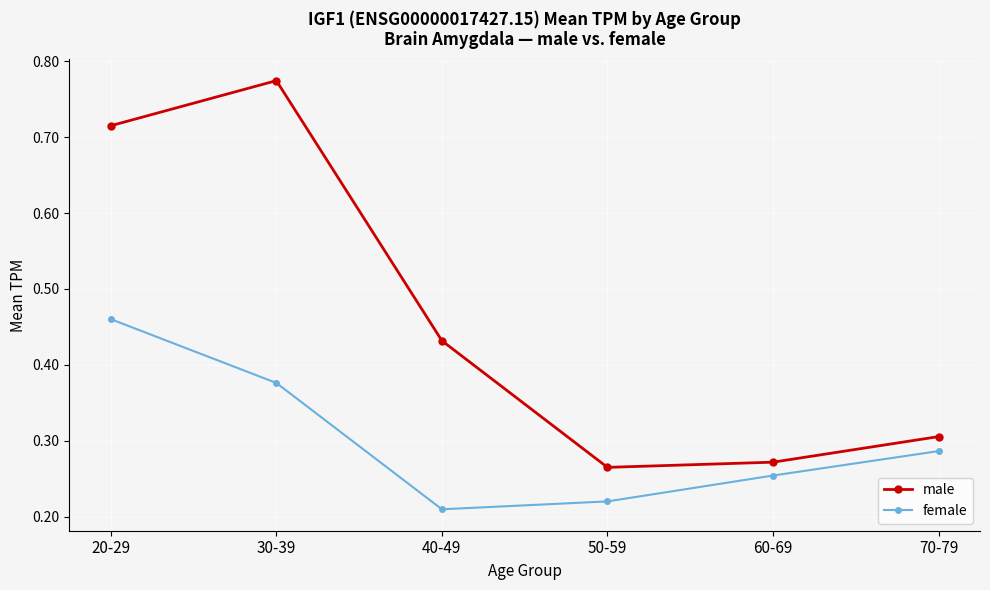

What is the sum of all female values?

1.8